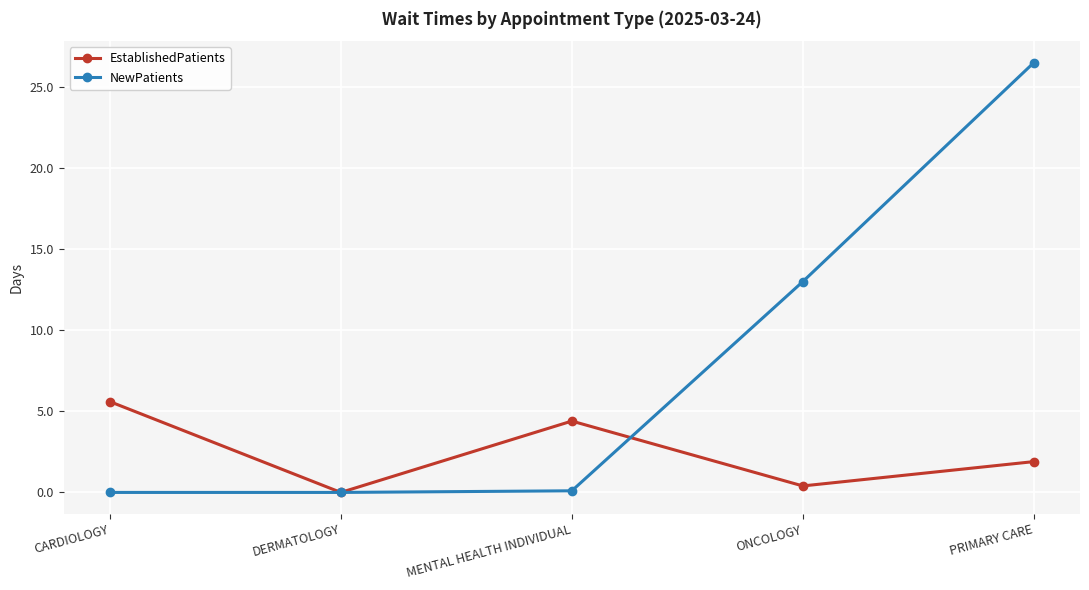

Which series has the widest spread of values?

NewPatients